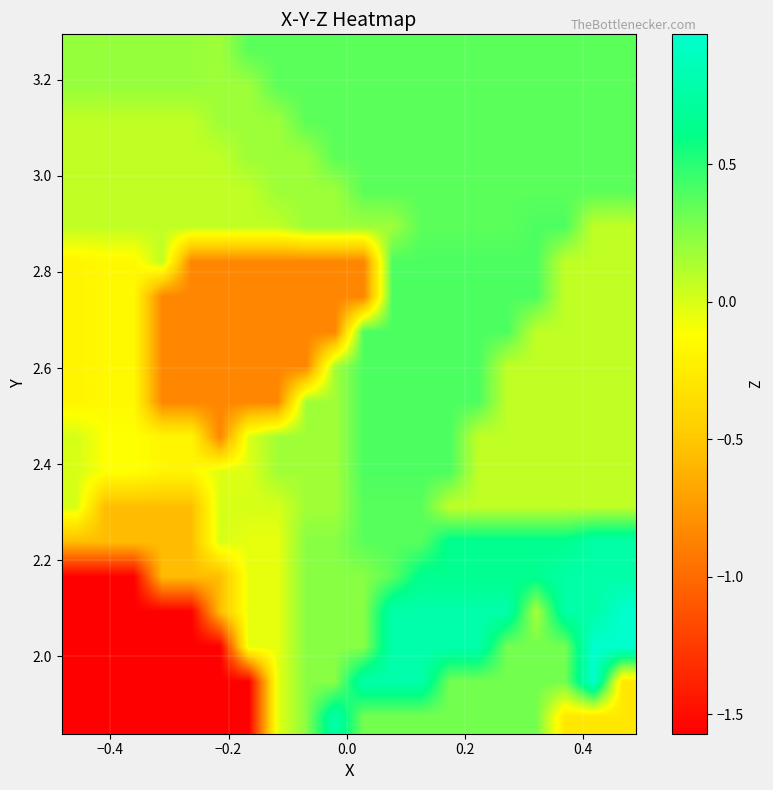

What is the minimum value shown in the chart?

-1.6